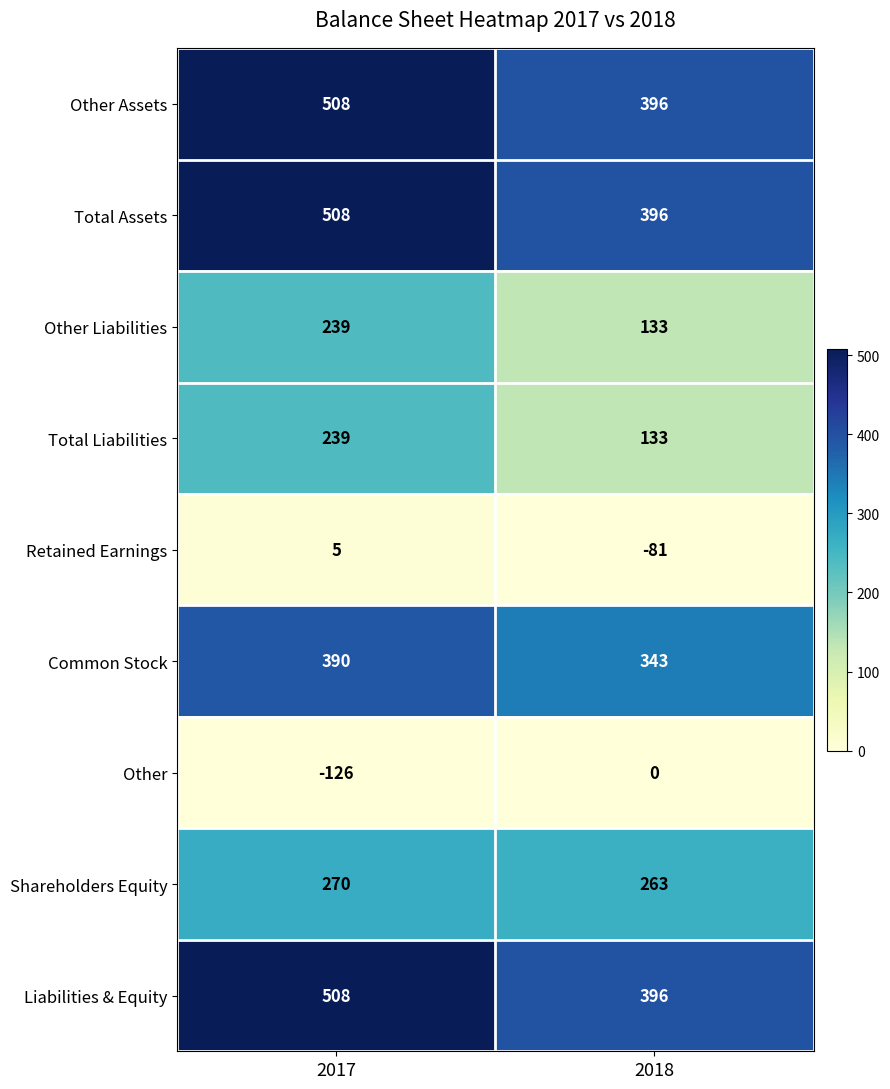

Count the number of data series in this chart.

9